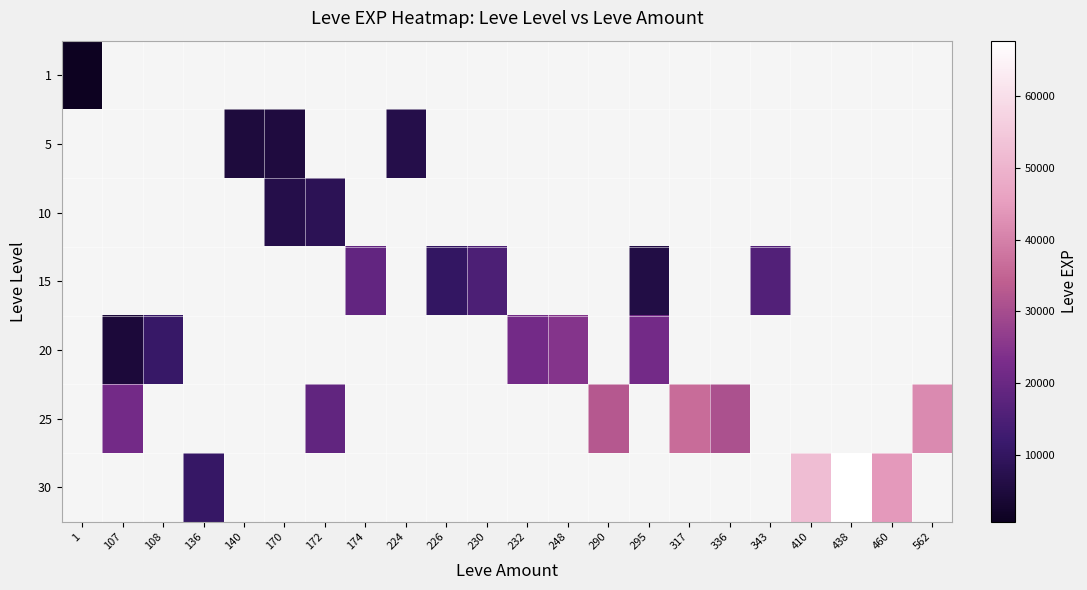

Which category has the highest value across all series?

438